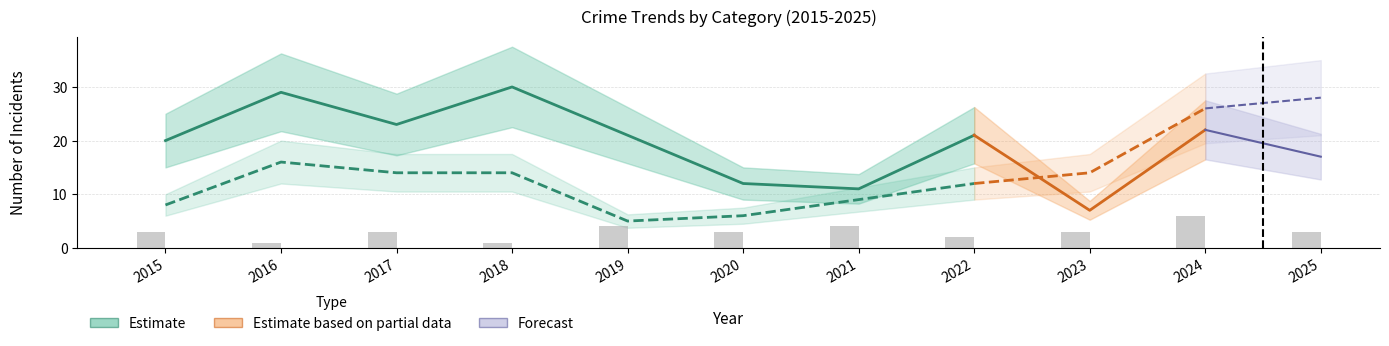

At how many categories does at least one series exceed 21?

5